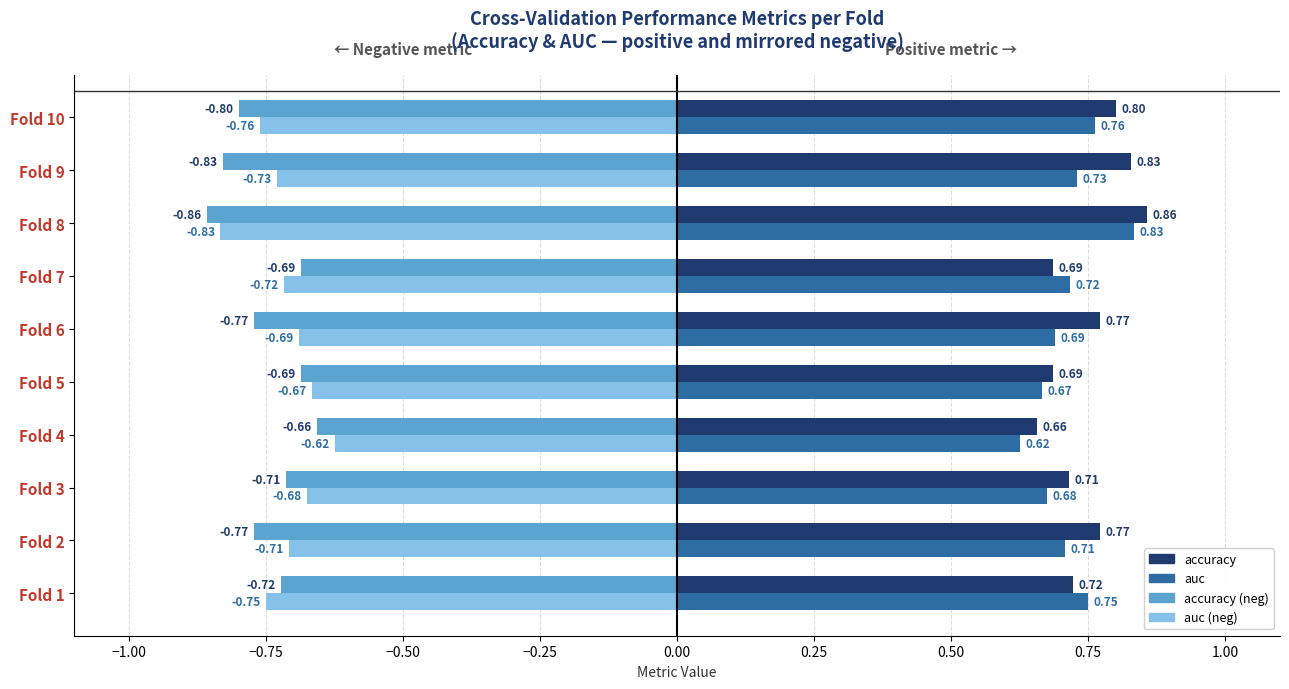

What is the lowest value of the auc (neg) series?

-0.8